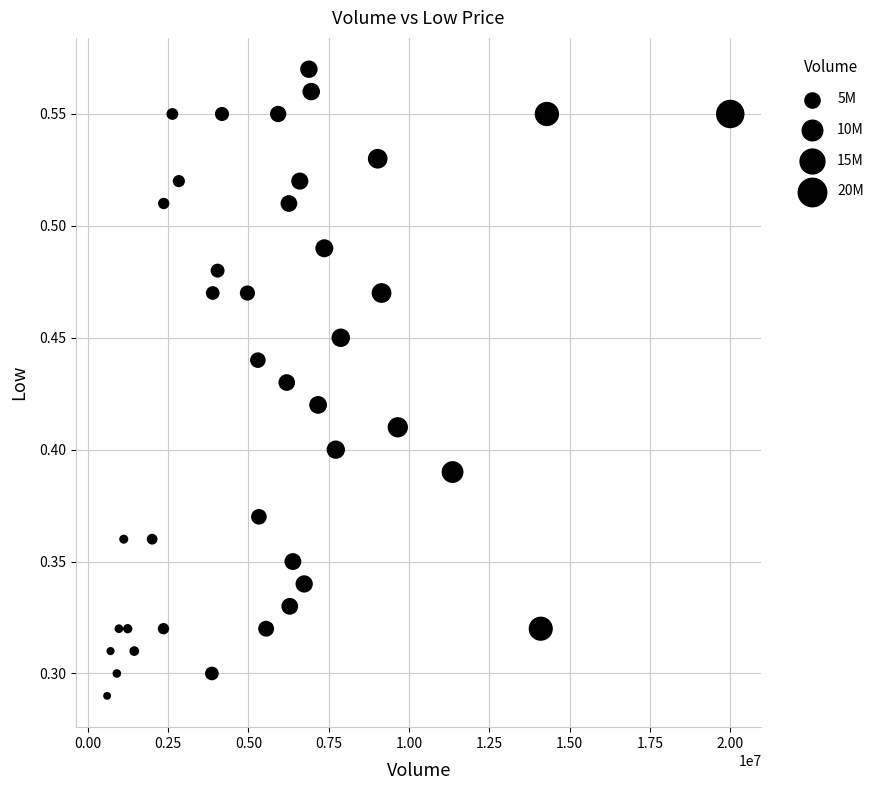

What is the range of X values (max minus min)?

19392500.0